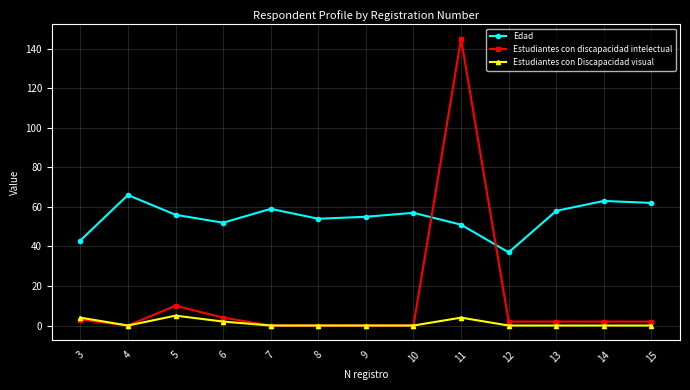

Which series has the largest range (max minus min)?

Estudiantes con discapacidad intelectual